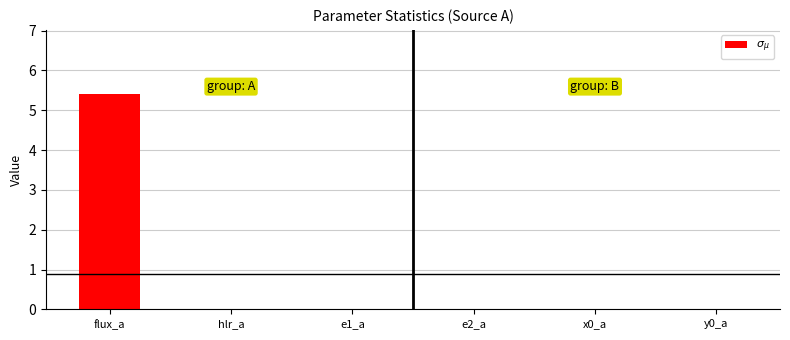

Does the chart contain stacked bars?

No